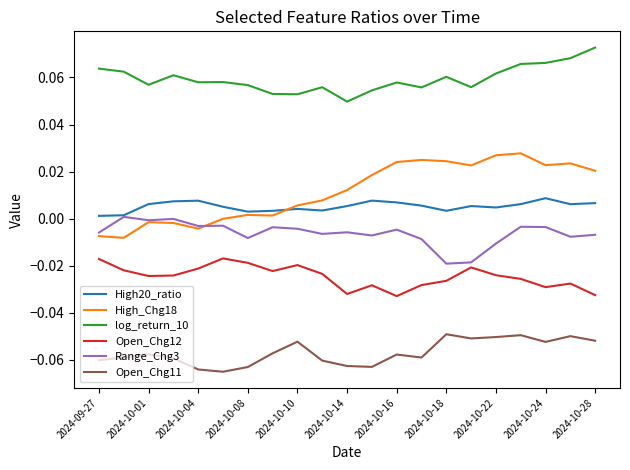

True or false: Range_Chg3 and log_return_10 intersect in this chart.

False